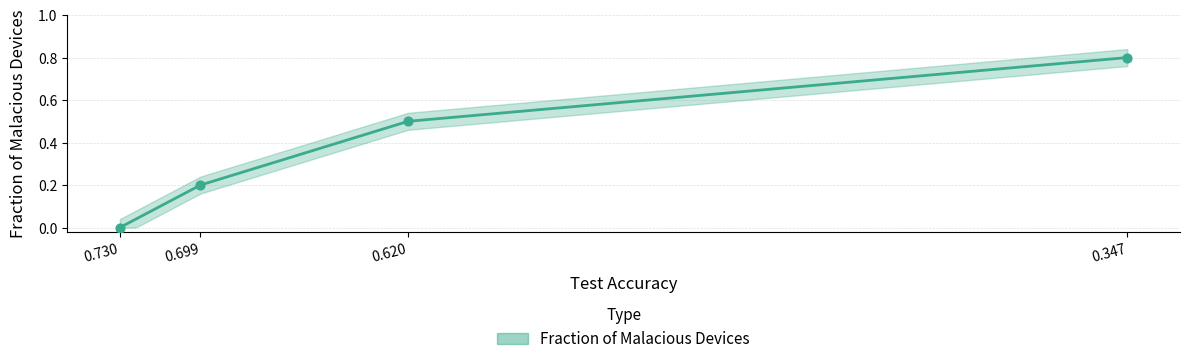

What is the change in value from 0.730 to 0.347?

+0.8